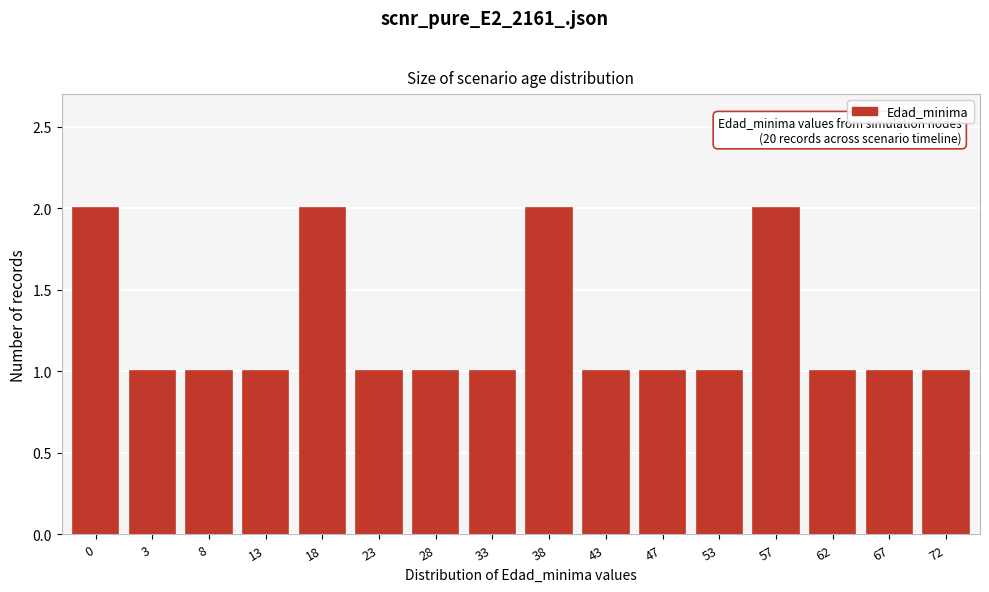

Reading left to right, transcribe all the data shown in this chart.

0=2	3=1	8=1	13=1	18=2	23=1	28=1	33=1	38=2	43=1	47=1	53=1	57=2	62=1	67=1	72=1